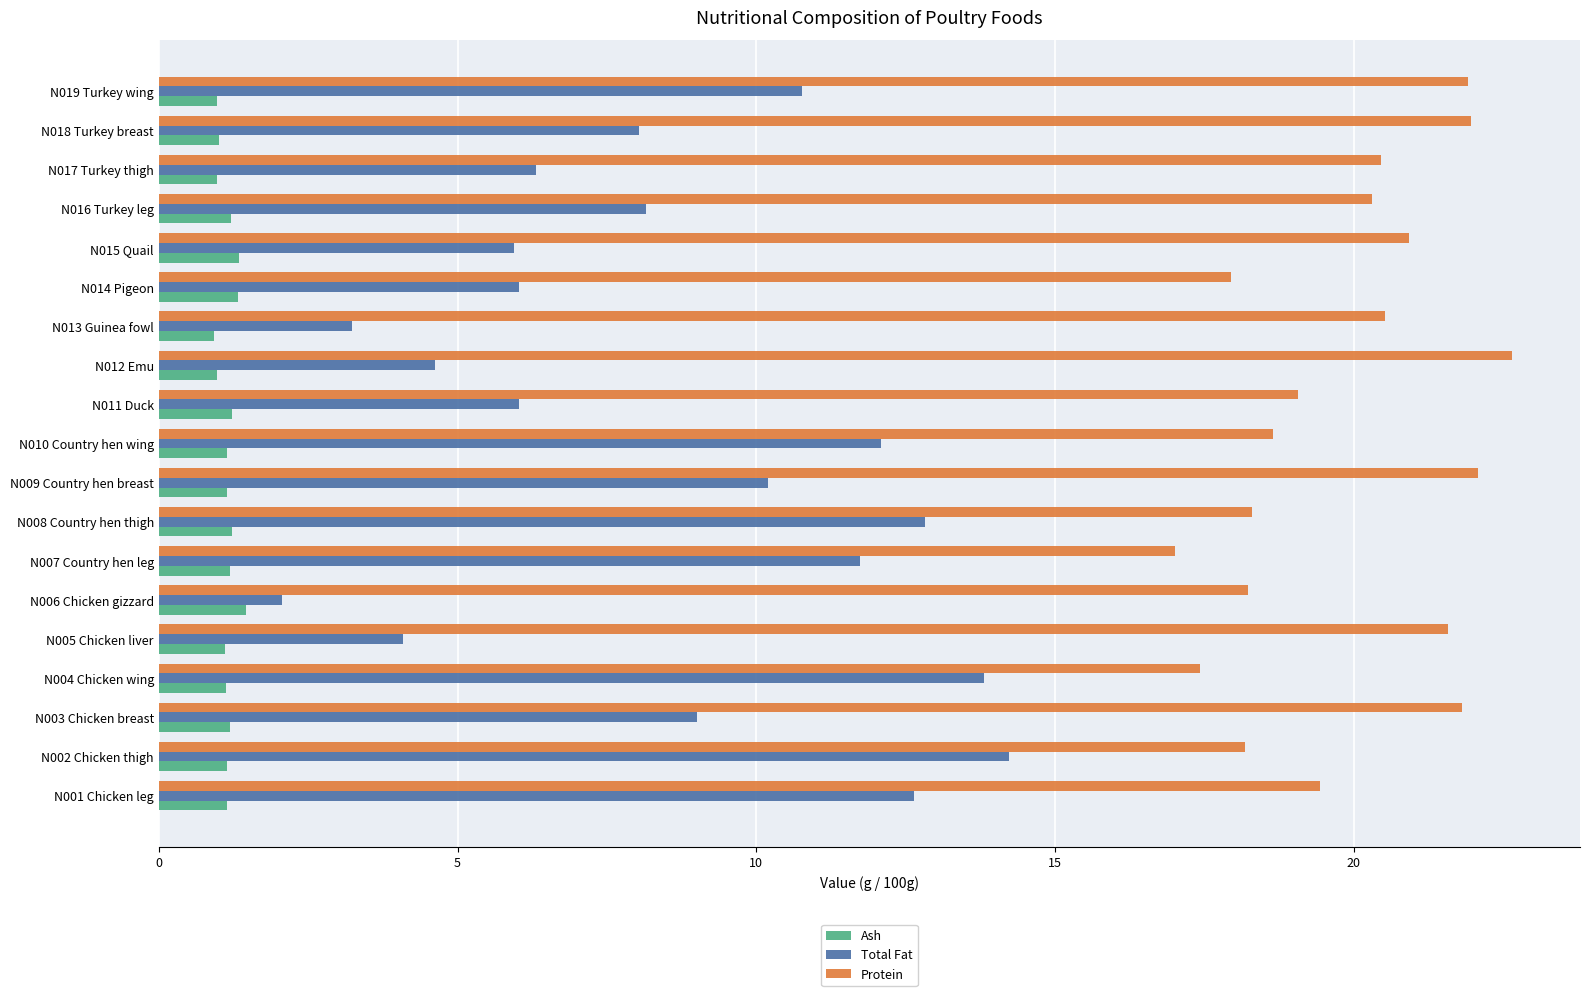

What is the spread (max minus min) of values at N005 Chicken liver?

20.5